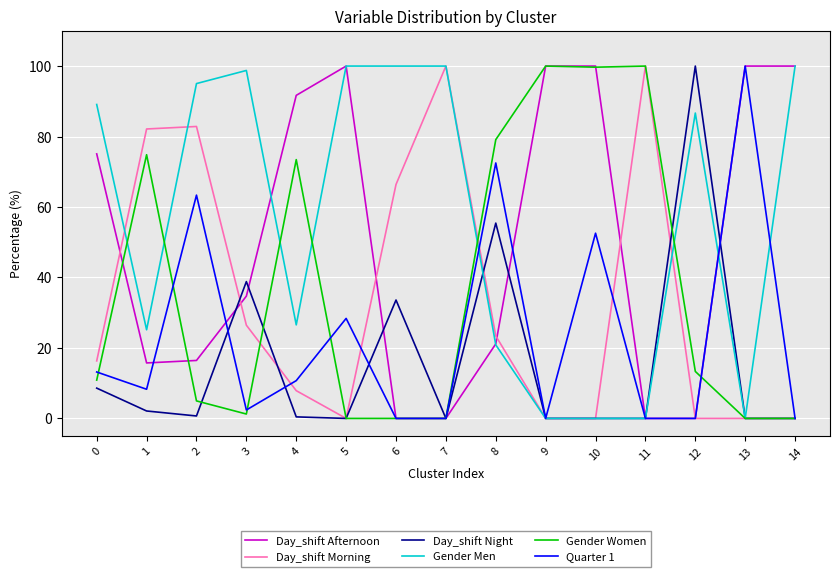

True or false: Gender Women and Day_shift Morning intersect in this chart.

True